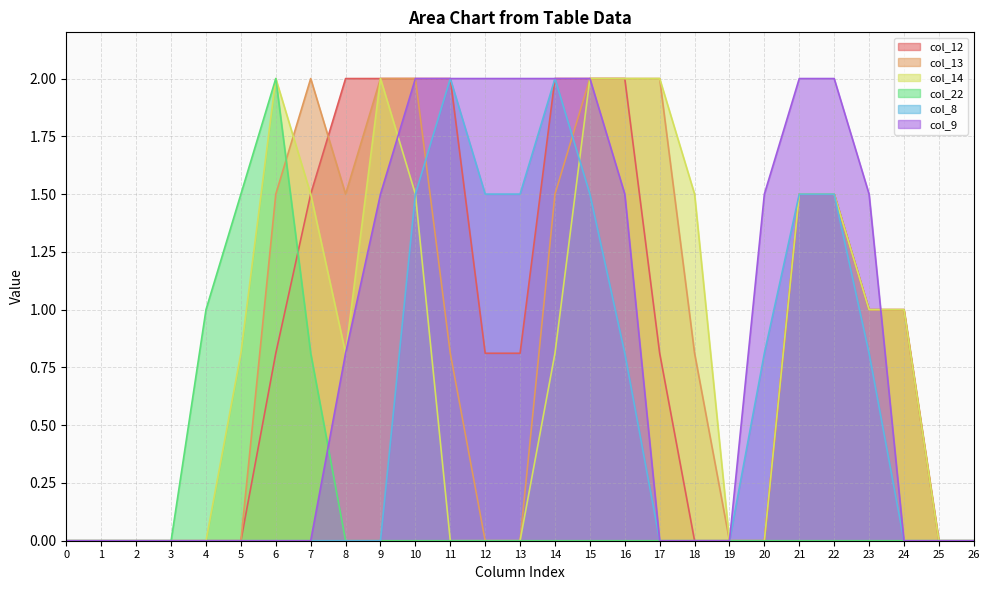

Which series changed the most between 5 and 6?

col_13